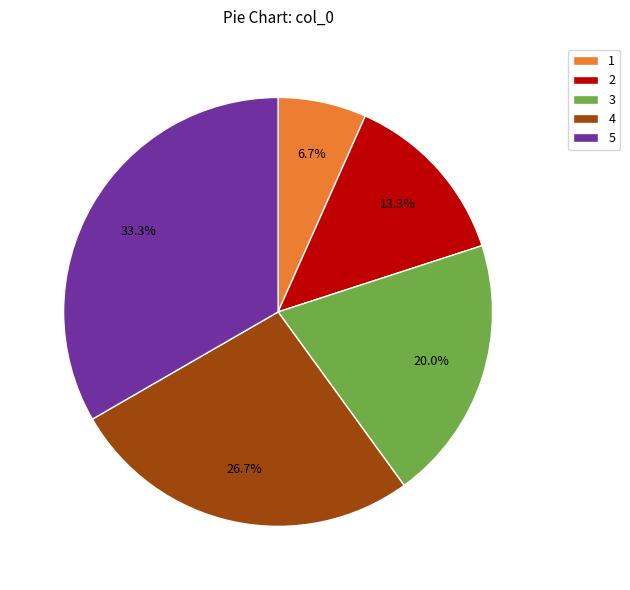

Is the sum of 2 and 1 greater than half?

No